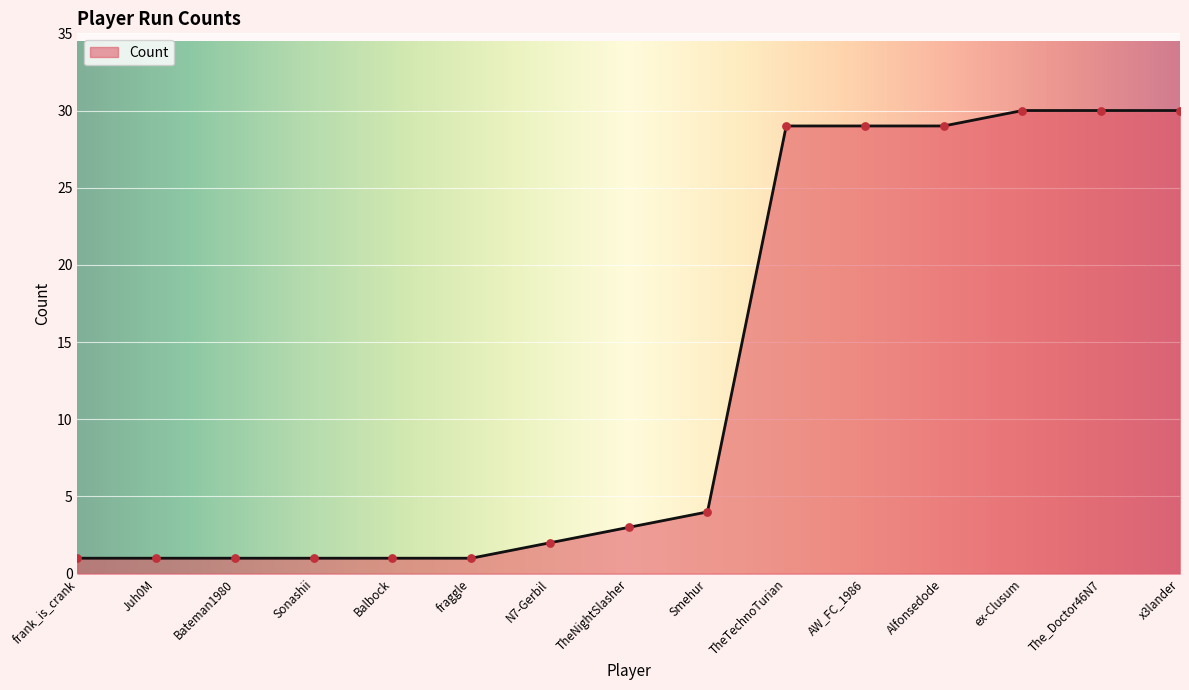

Which has a higher value, TheTechnoTurian or Bateman1980?

TheTechnoTurian